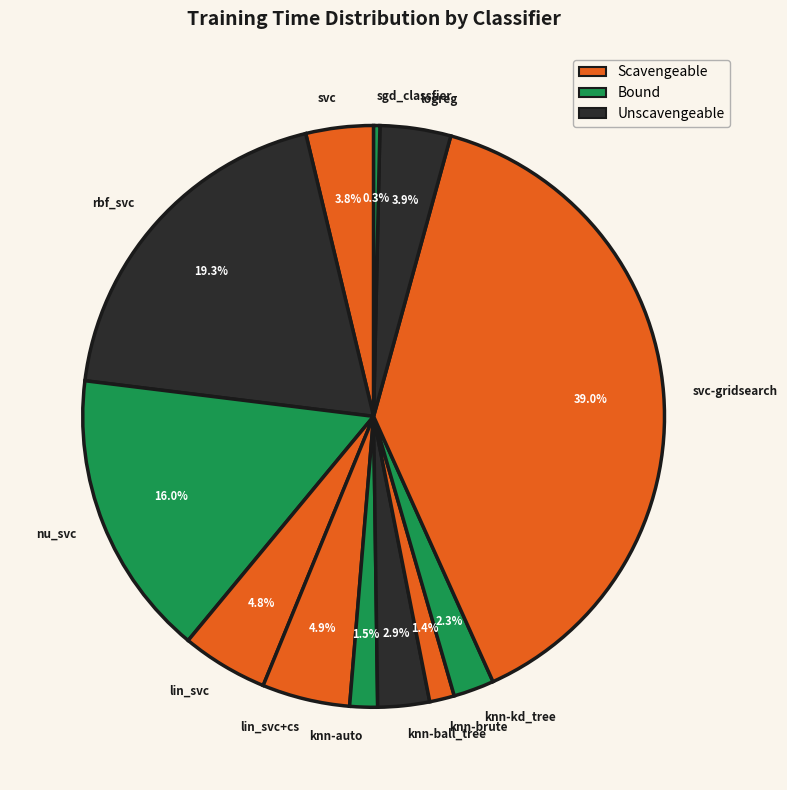

To the nearest percent, what is the difference between the knn-kd_tree and logreg slice percentages?

2%